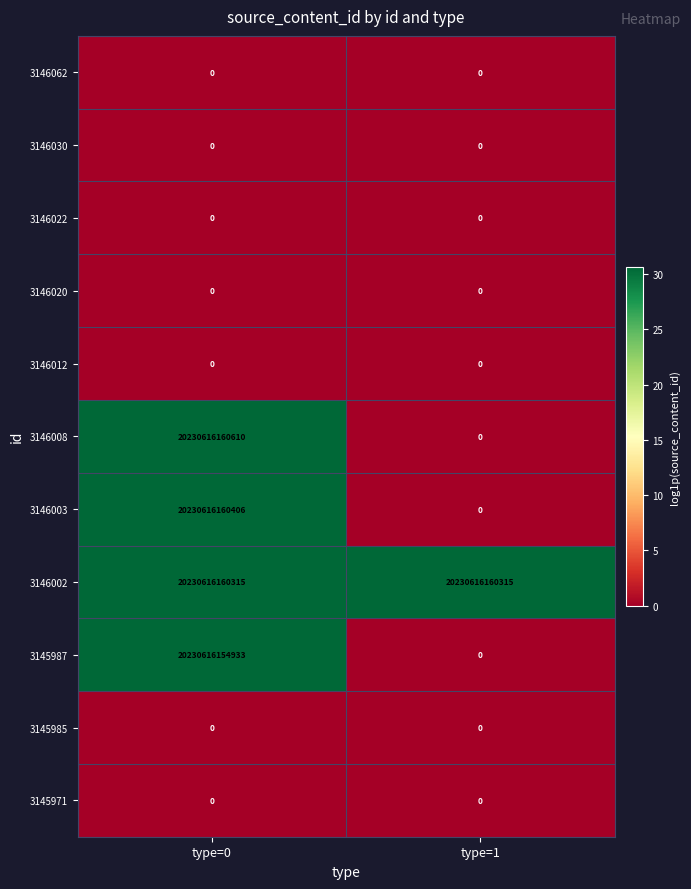

Which series has the largest range (max minus min)?

3146008